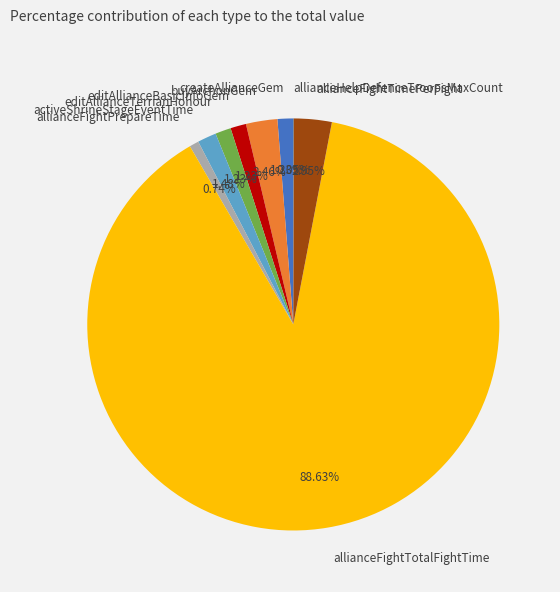

Does any single category account for the majority?

Yes